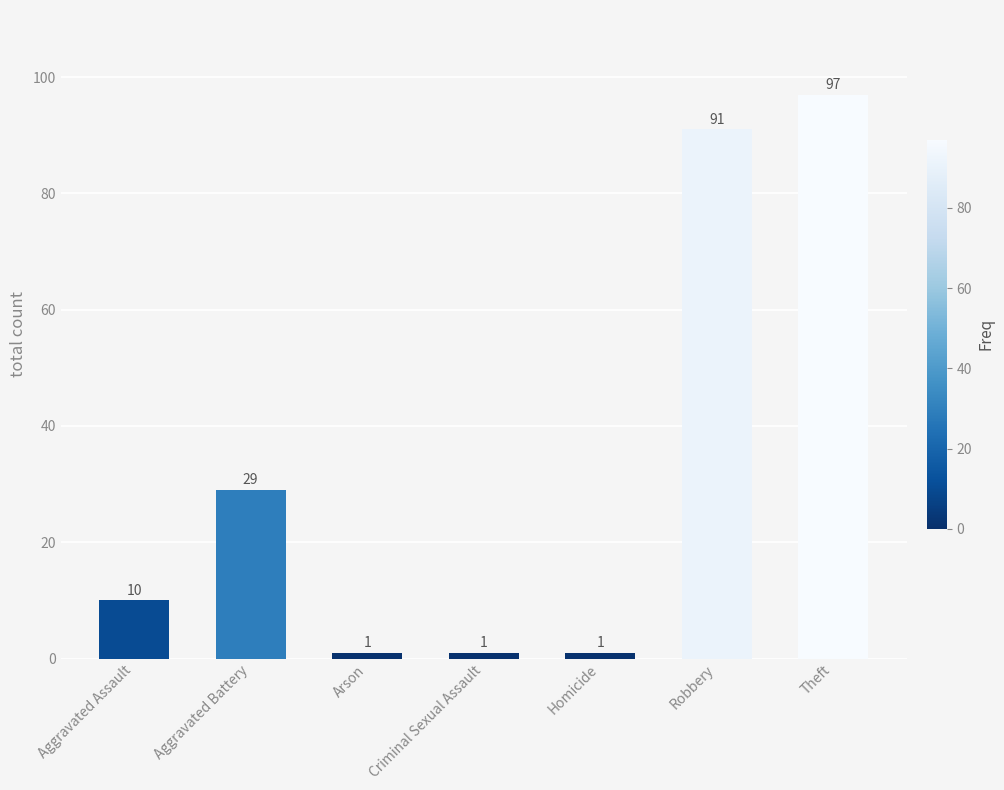

What is the difference between the maximum and minimum values?

96